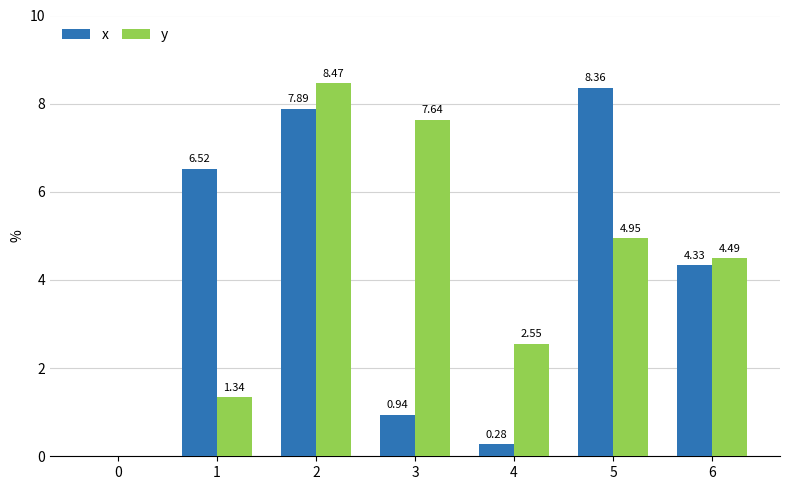

Is the value of y at 6 greater than the value of x at 1?

No